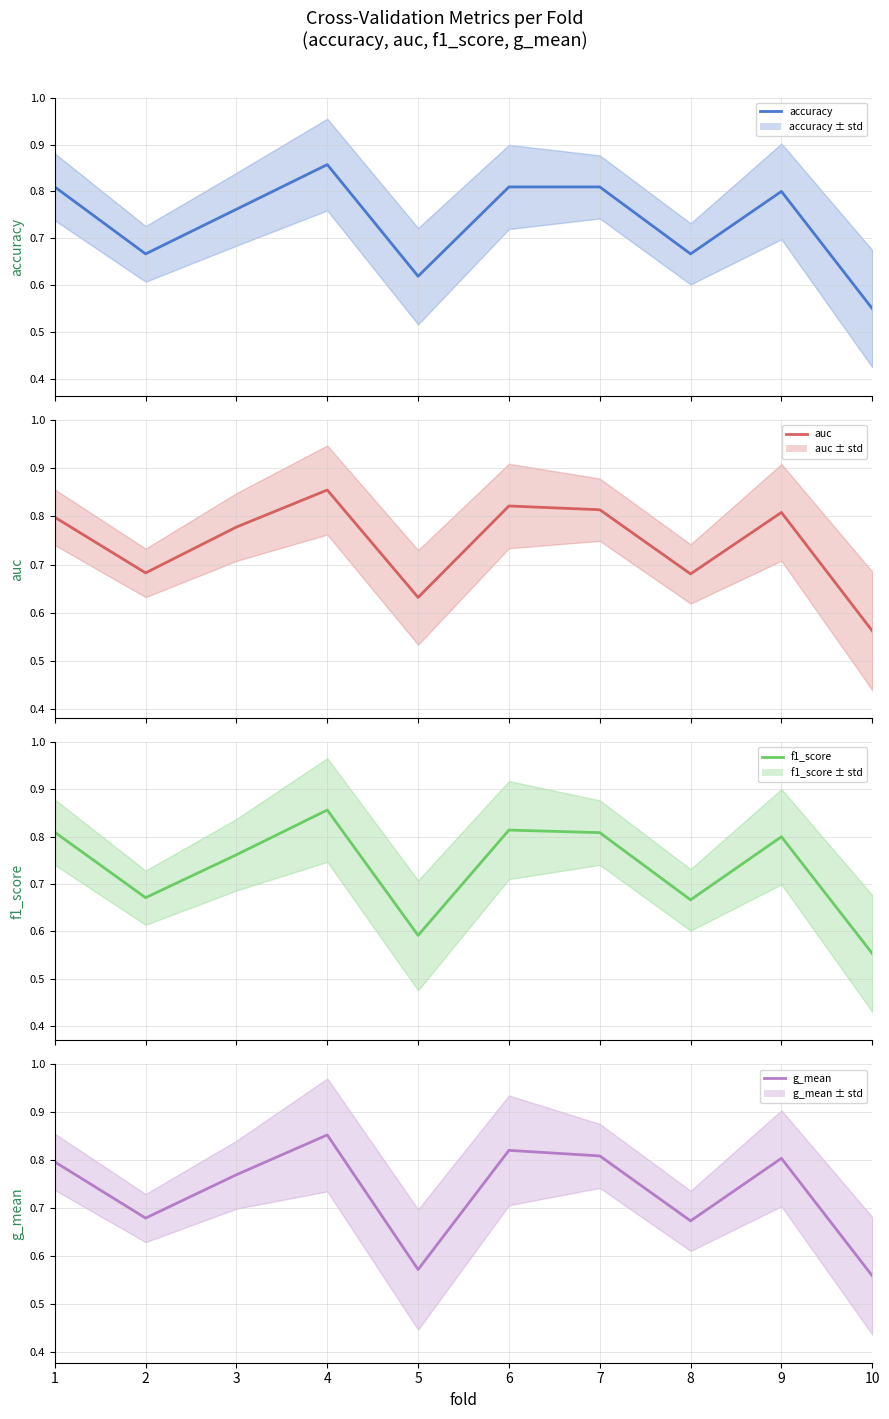

The value of f1_score at 3 is 1.2. True or false?

False